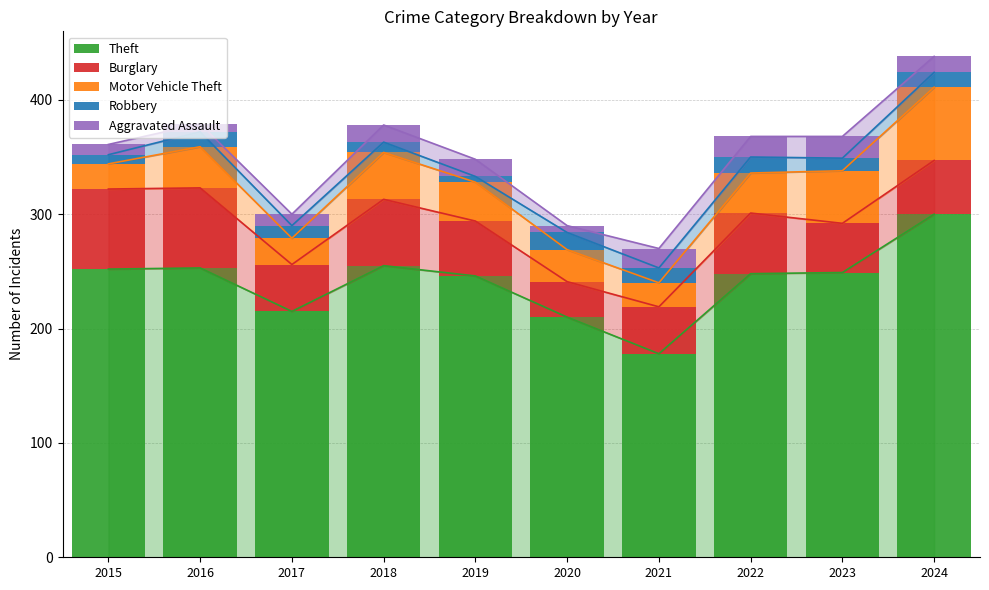

What is the greatest value displayed?

300